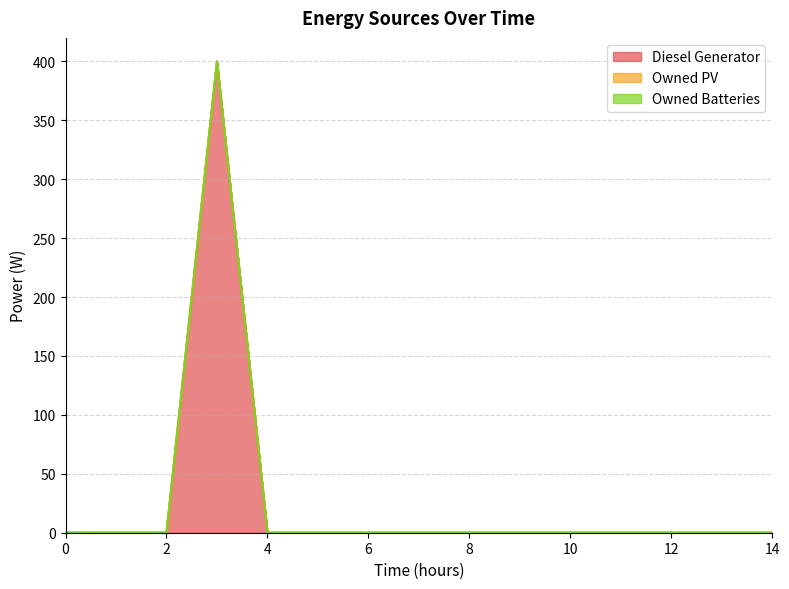

List the labels in order of Diesel Generator value, largest first.

3, 0, 1, 2, 4, 5, 6, 7, 8, 9, 10, 11, 12, 13, 14